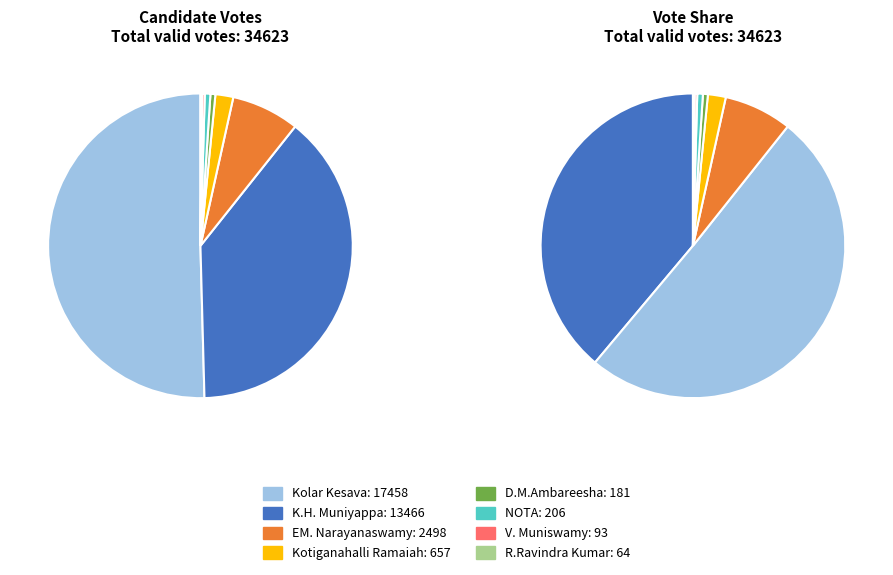

The K.H. Muniyappa slice represents 39% of the pie. True or false?

True